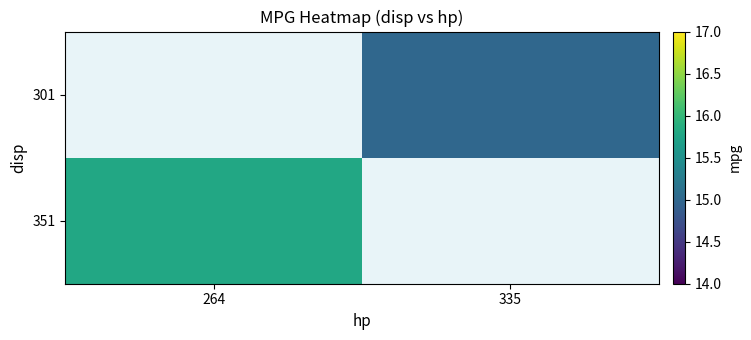

The 351 series shows 21.6 at 264. True or false?

False